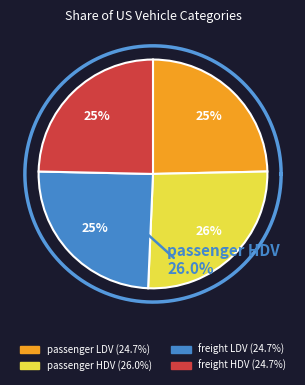

What percentage is the Share of US passenger LDV slice, to the nearest percent?

25%